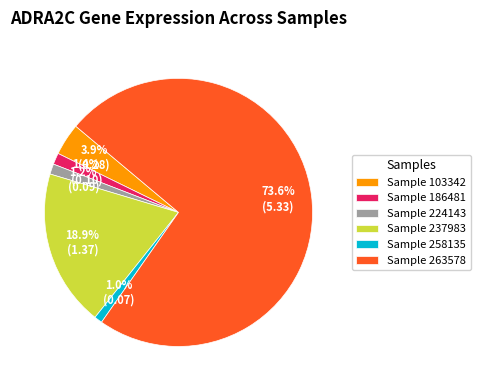

Is there any slice that represents more than half of the pie?

Yes